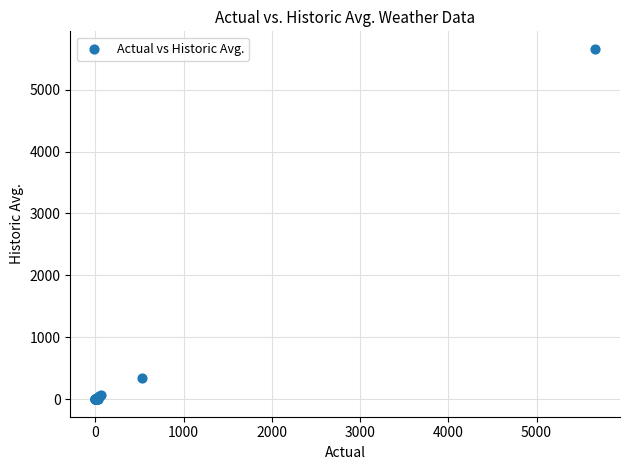

What Y value in the scatter plot is closest to 2829?

335.0